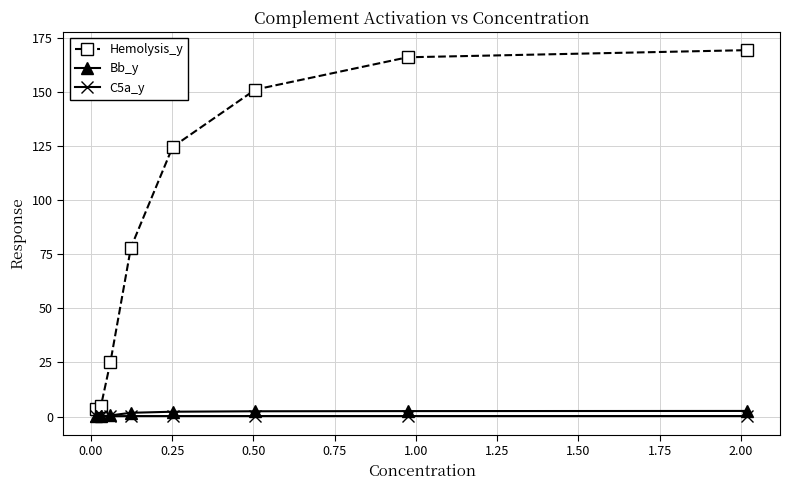

List the series in order of their peak value, highest first.

Hemolysis_y, Bb_y, C5a_y